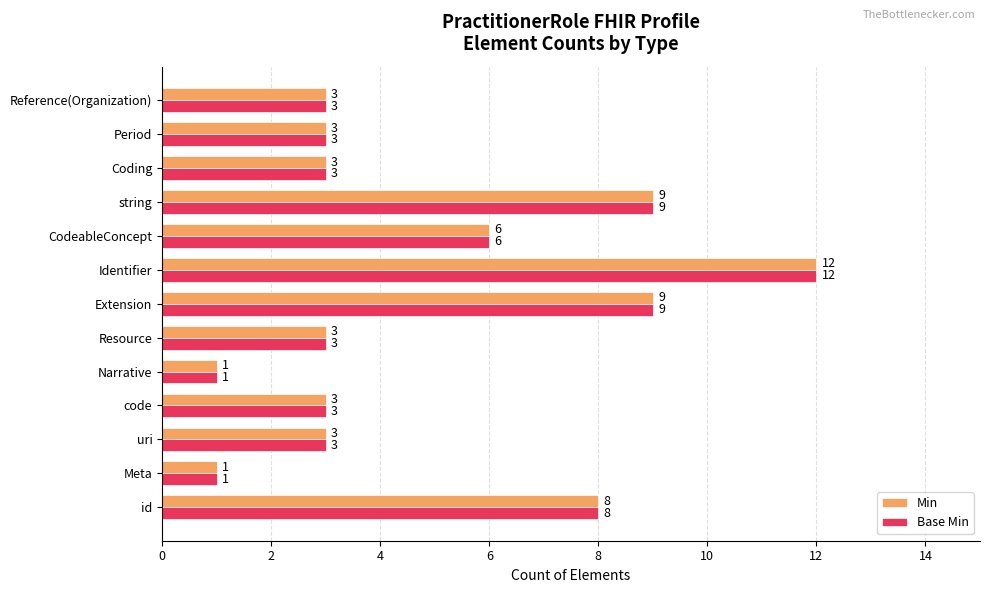

At how many categories does at least one series exceed 2?

11